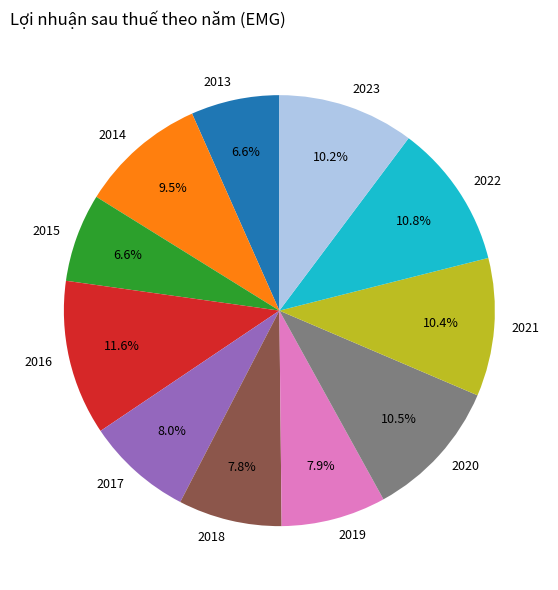

Combined, do 2015 and 2021 account for over 50%?

No